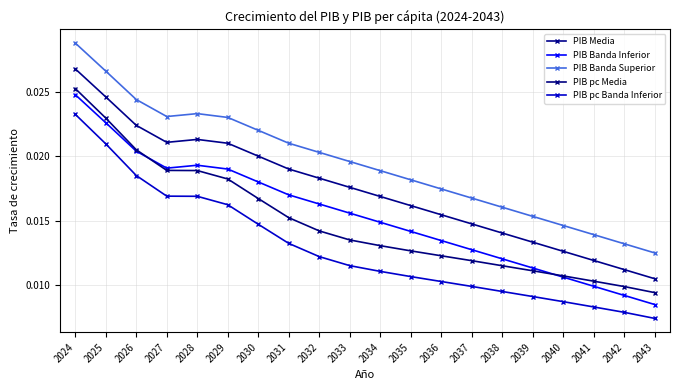

Between 2036 and 2031, which is larger?

2031